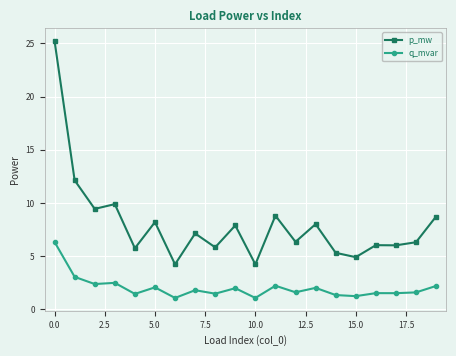

What is the minimum value for p_mw?

4.2